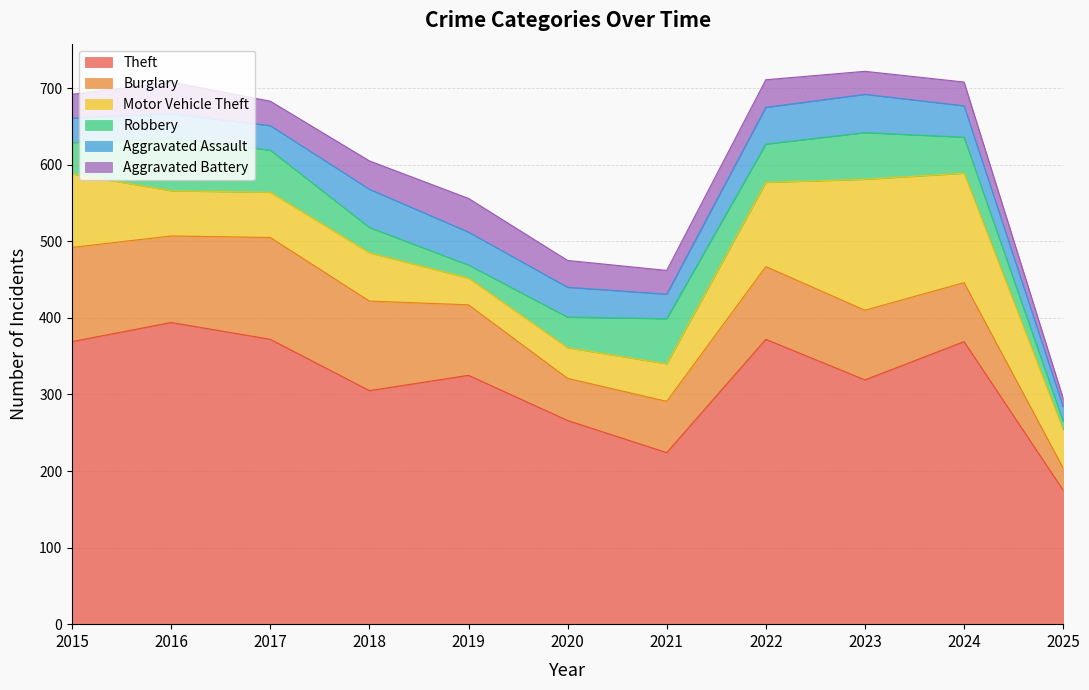

Which series has the widest spread of values?

Theft